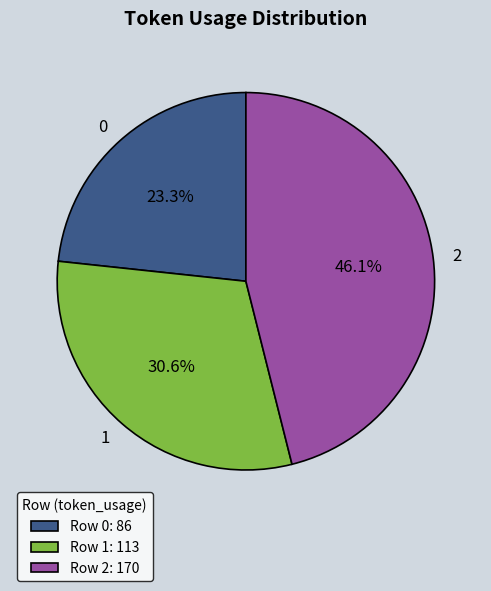

How many segments does this pie chart have?

3